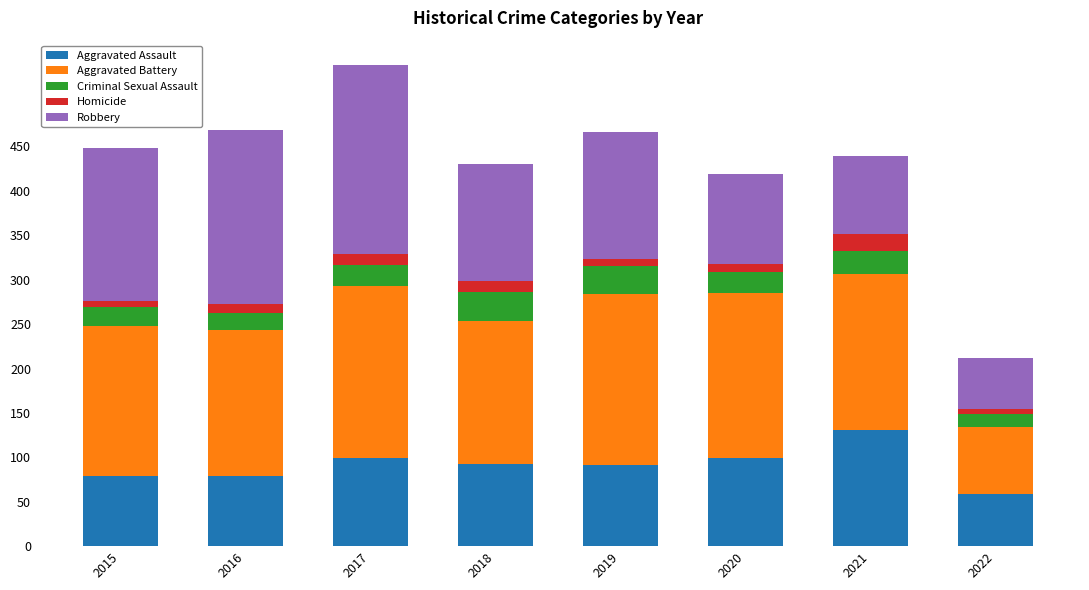

What is the difference between the maximum and minimum values in the Aggravated Assault series?

72